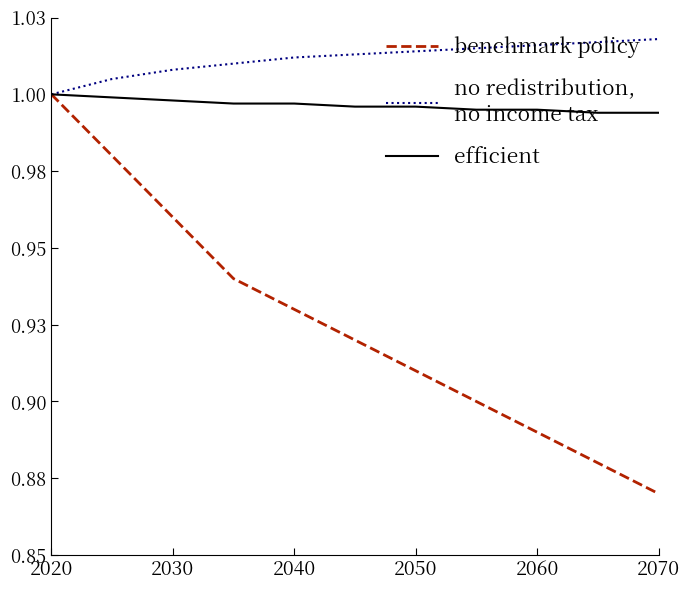

Does the chart have visible grid lines?

No